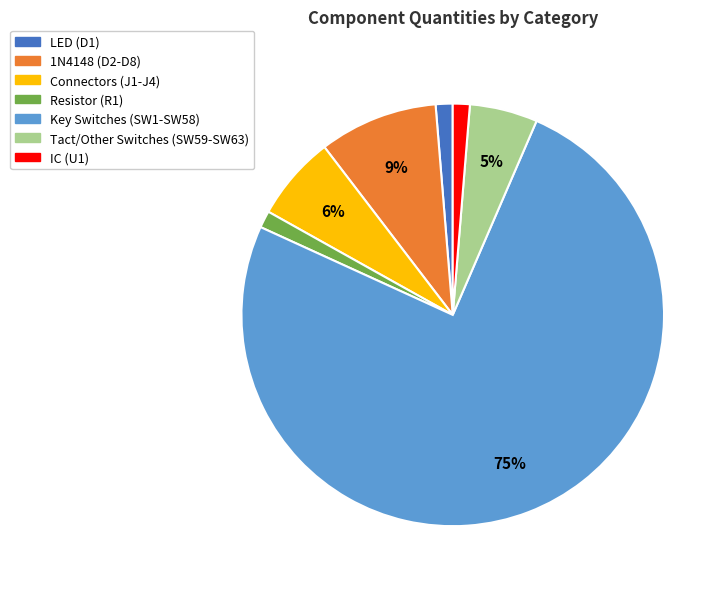

Is it true that Tact/Other Switches (SW59-SW63) is 1% of the pie?

False